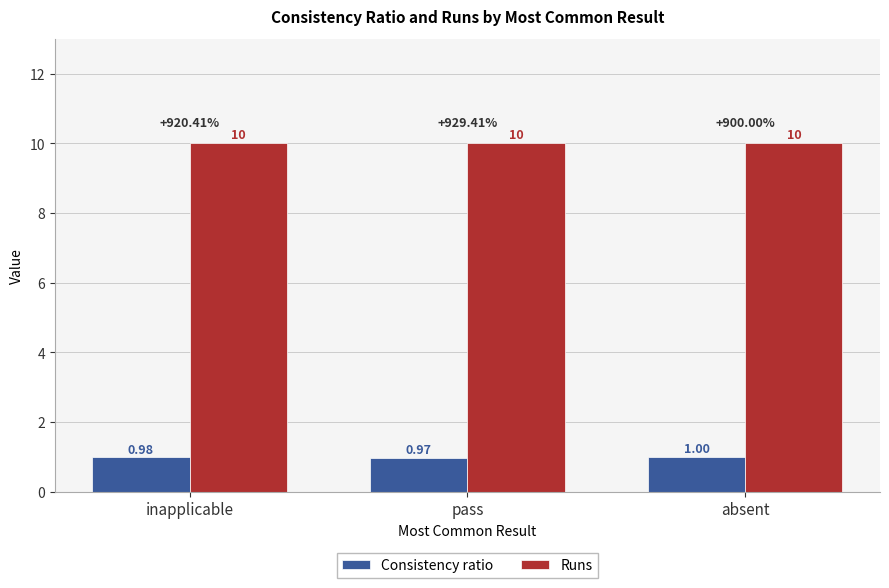

At which category is the sum across all series the highest?

absent